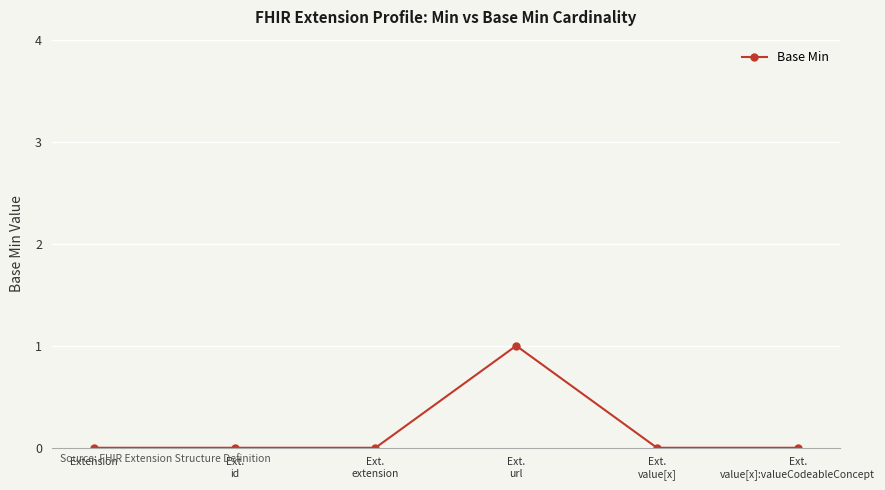

True or false: the data has more than 2 interior local peaks.

False